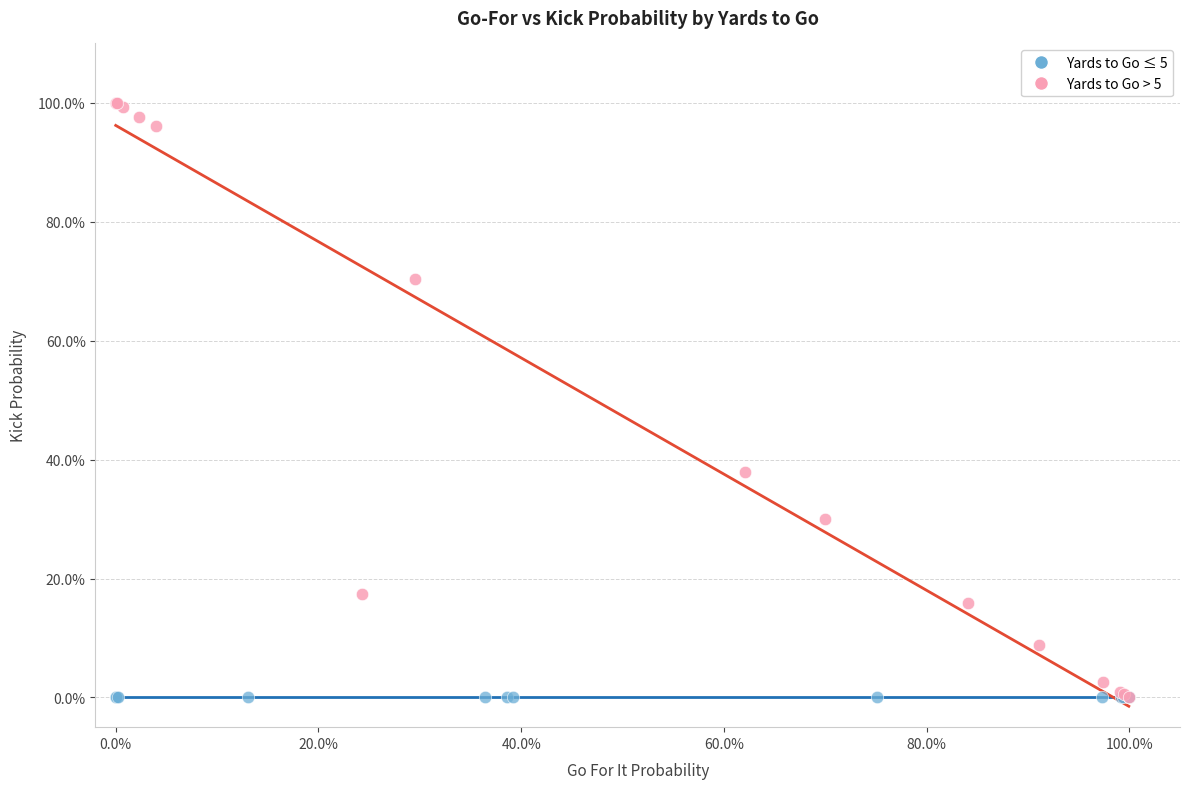

What are all the series names shown in the legend?

Yards to Go ≤ 5, Yards to Go > 5